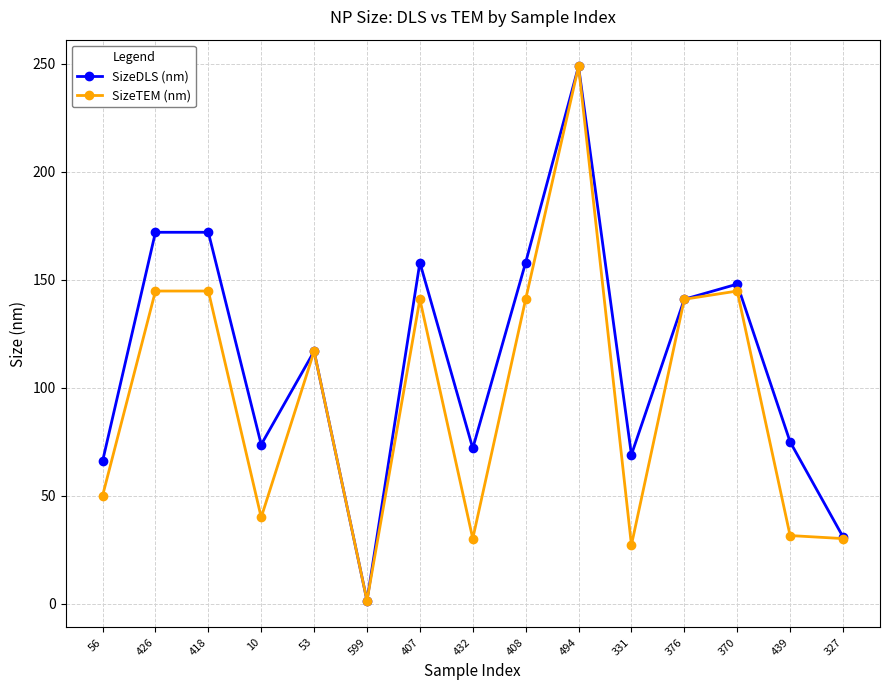

At which category is the sum across all series the highest?

494